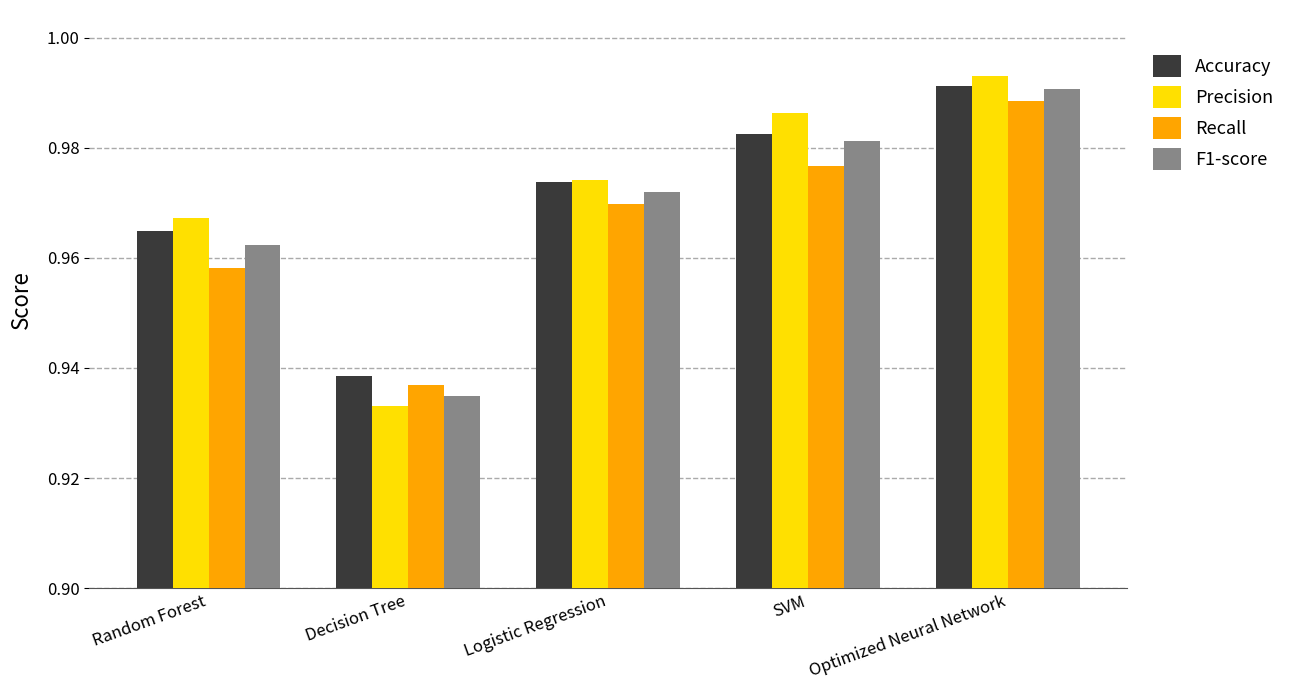

Count the F1-score values in the range 0 to 1.

5